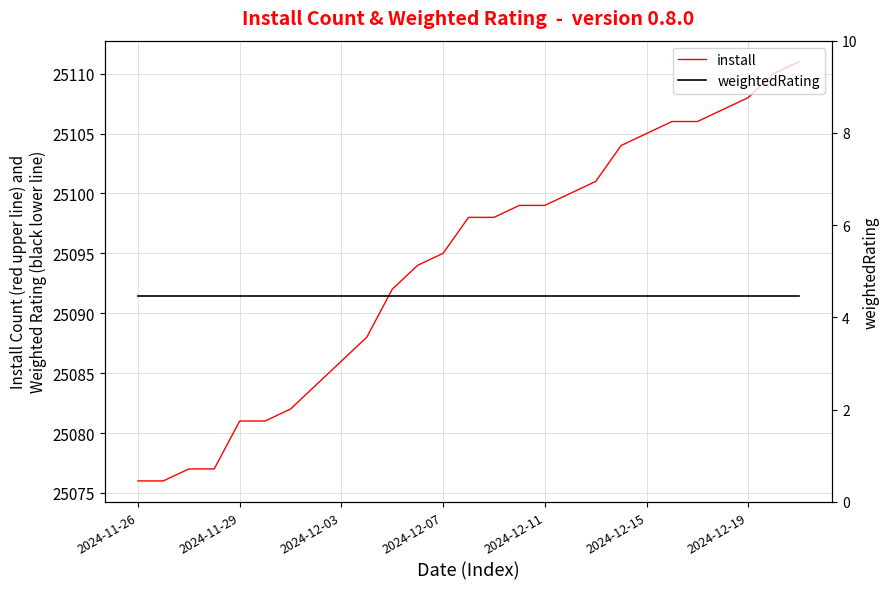

True or false: weightedRating and install intersect in this chart.

False